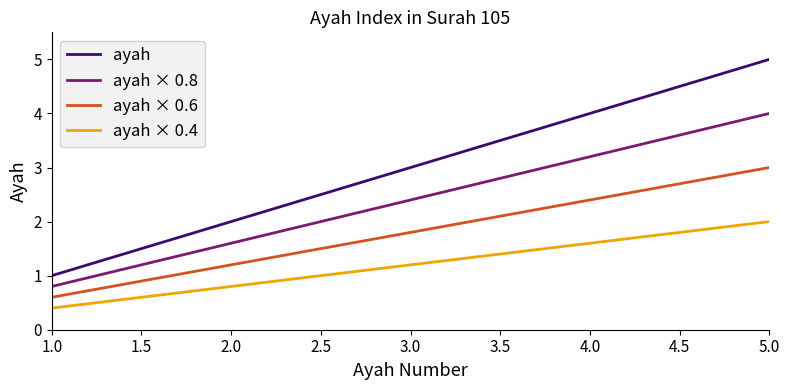

What is the average value of the ayah × 0.6 series?

1.8